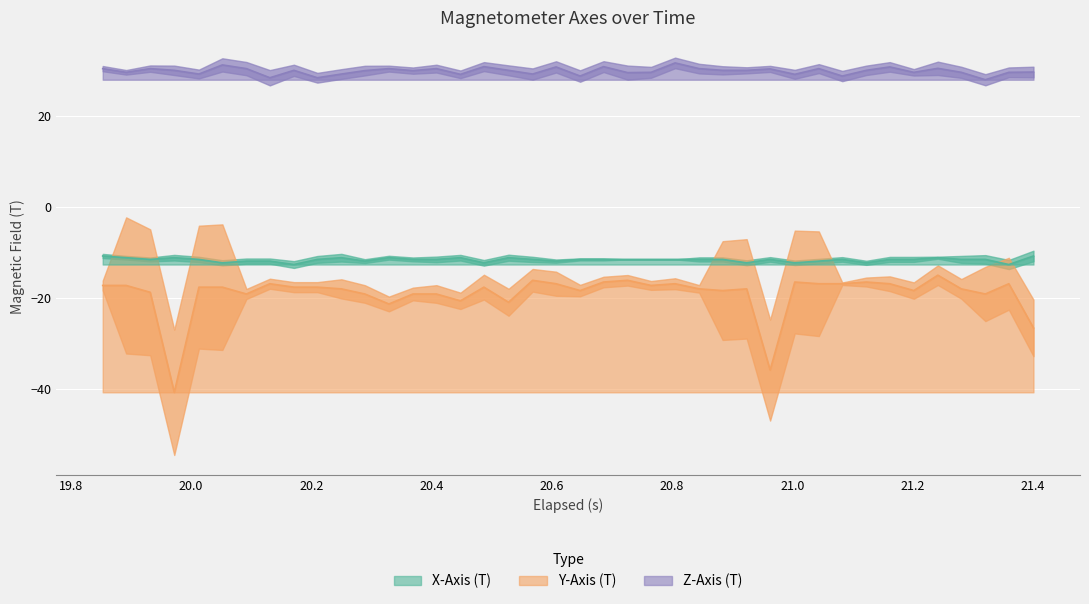

True or false: Y-Axis (T) and Z-Axis (T) intersect in this chart.

False